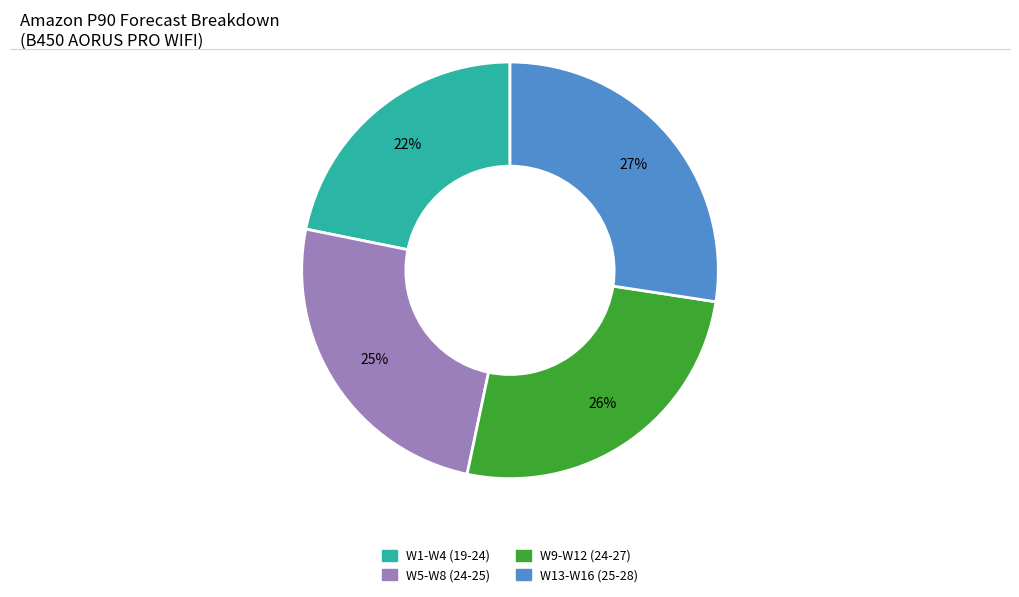

To the nearest percent, what is the average slice percentage?

25%